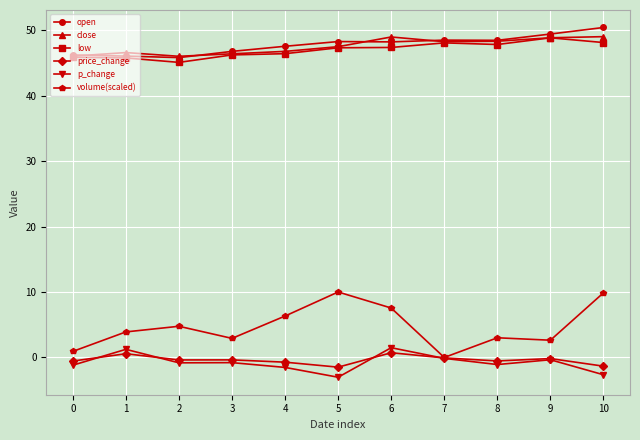

What is the maximum value shown in the chart?

50.4